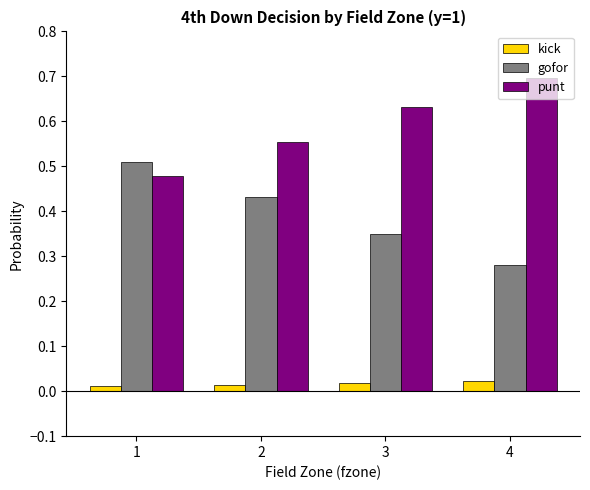

True or false: gofor has a value of 0.5 at 4.

False